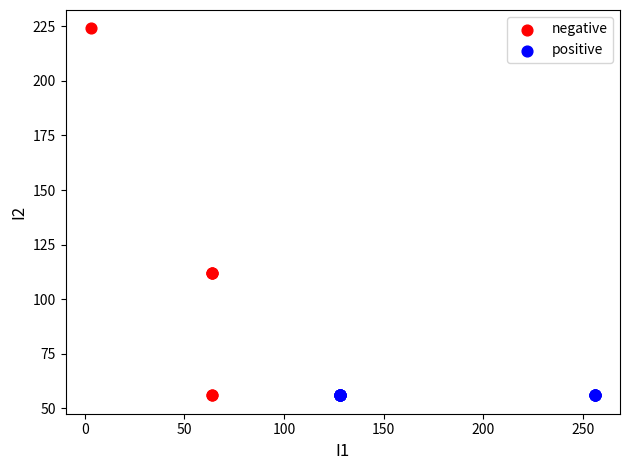

Which series reaches the maximum Y coordinate?

negative